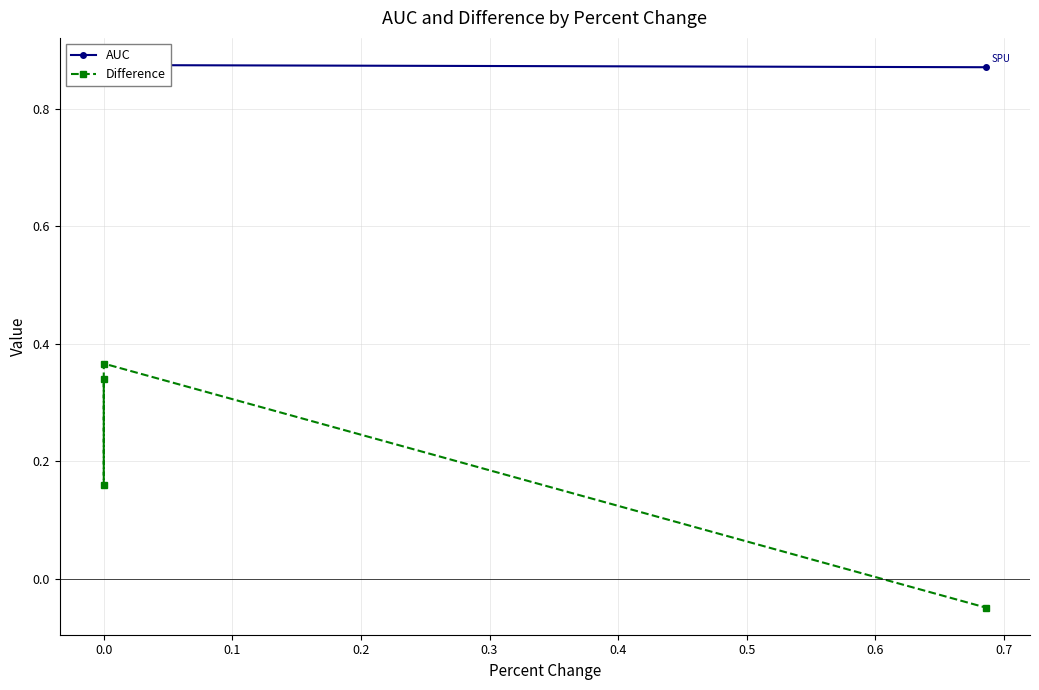

In AUC, how many points are higher than both neighbors (excluding endpoints)?

1